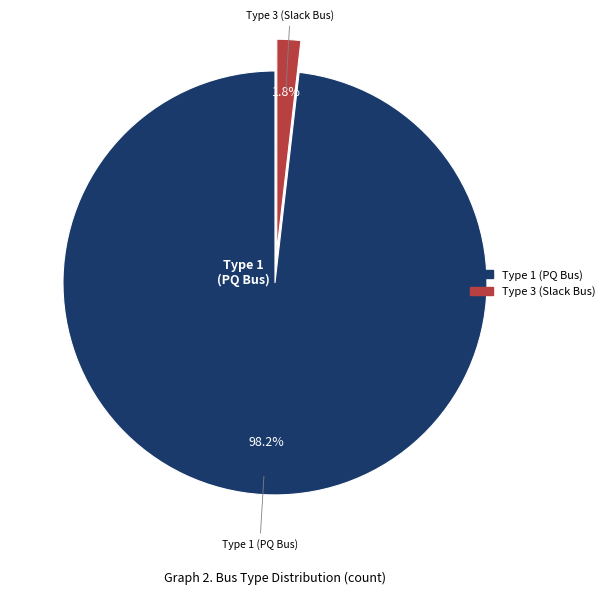

Does any single category account for the majority?

Yes